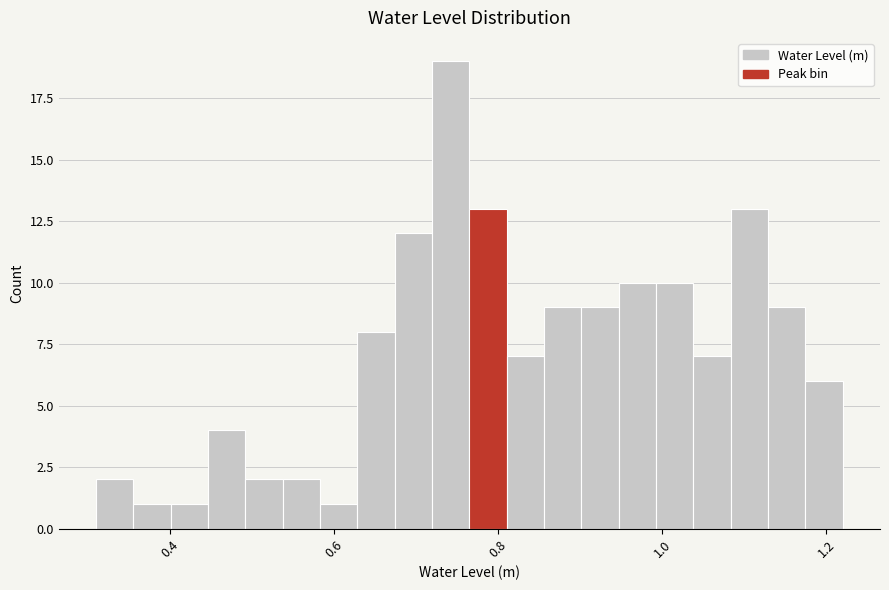

Around what value on the x-axis is the tallest bar? Give the approximate position of its centre, as read against the axis.

0.74